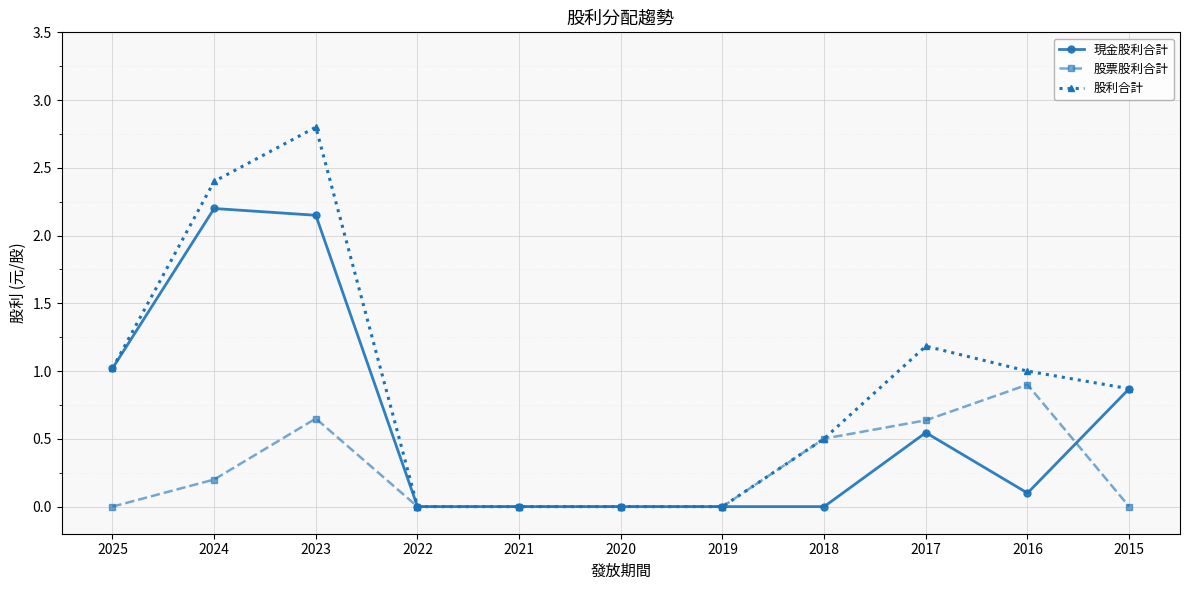

Is the value of 股利合計 at 2022 greater than the value of 股票股利合計 at 2024?

No